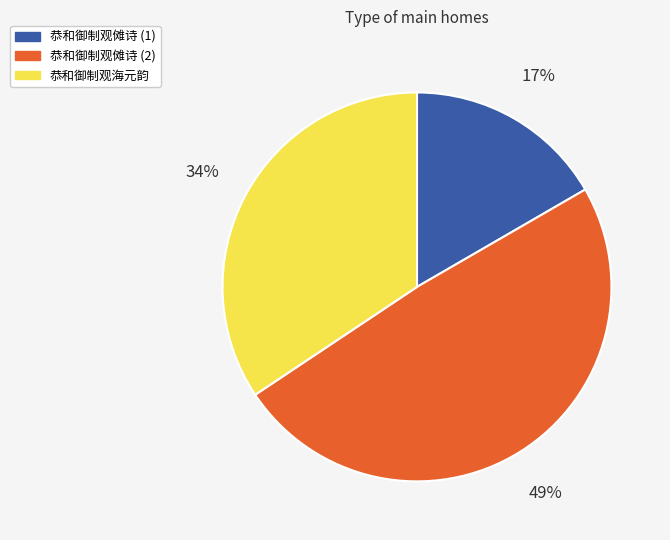

What is the ratio of the value at 恭和御制观傩诗 (1) to the value at 恭和御制观海元韵?

0.5